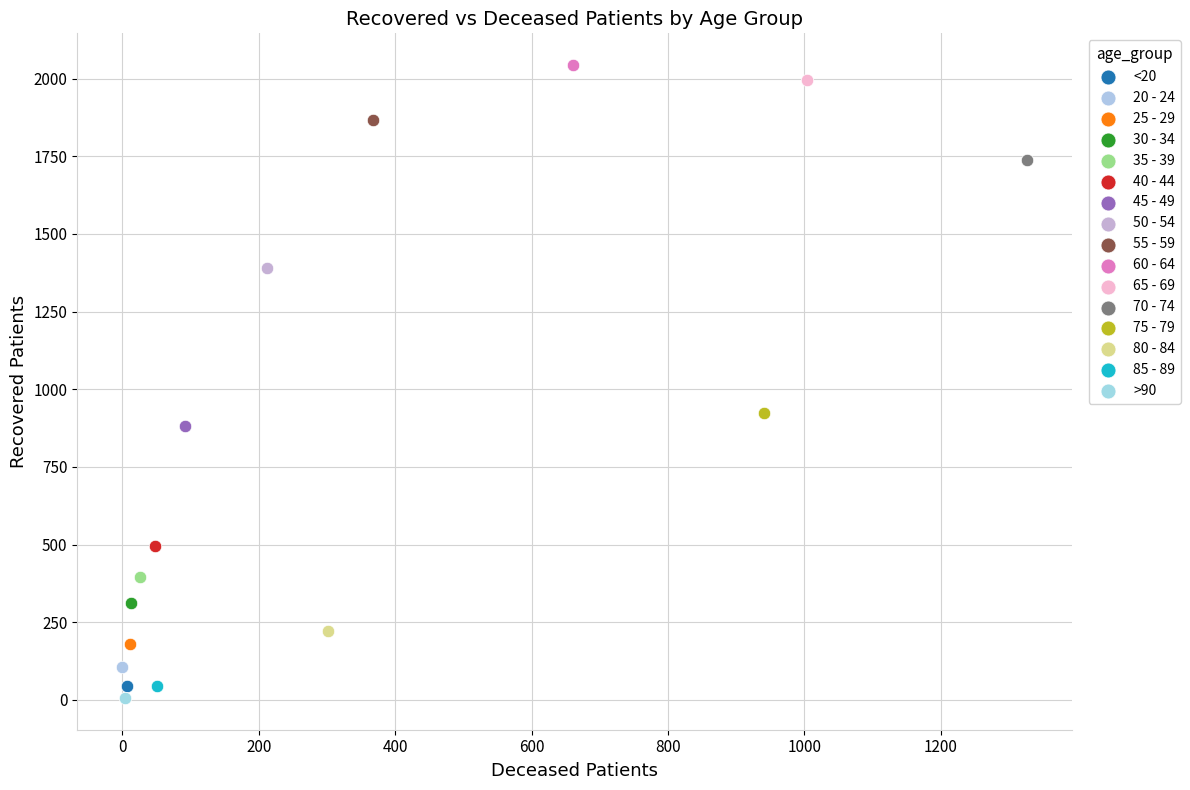

Which series contains the lowest Y value?

>90